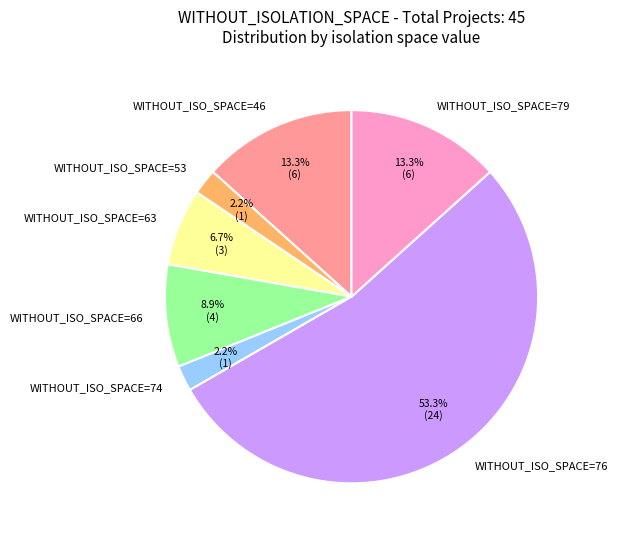

Count the number of slices in the pie.

7